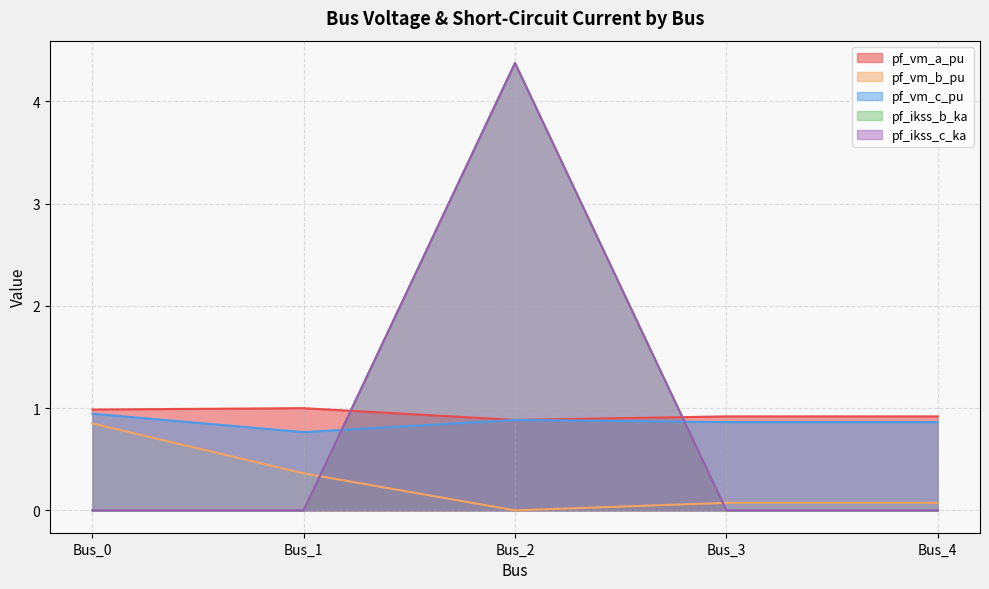

True or false: pf_vm_a_pu has more than 1 interior local peaks.

False